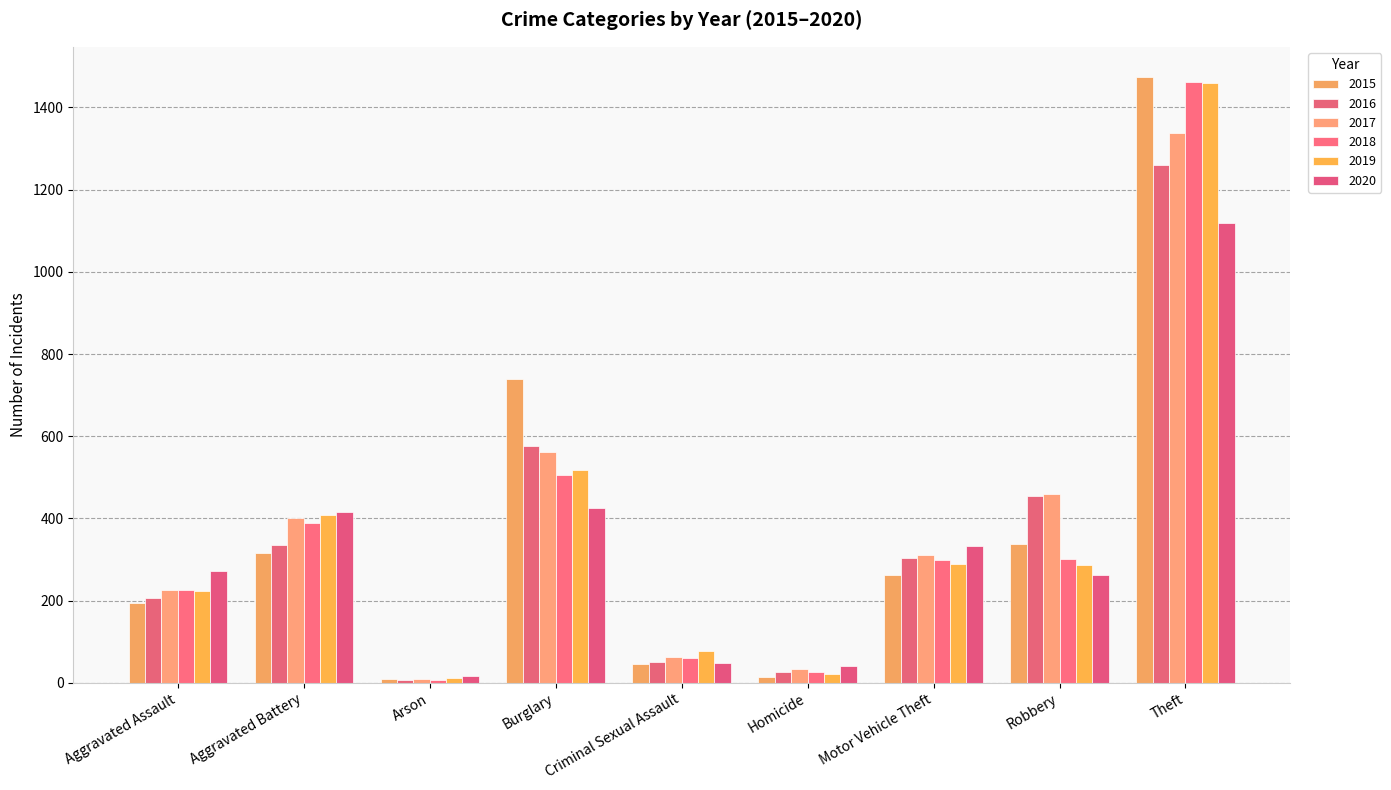

True or false: 2015 has a value of 537 at Robbery.

False